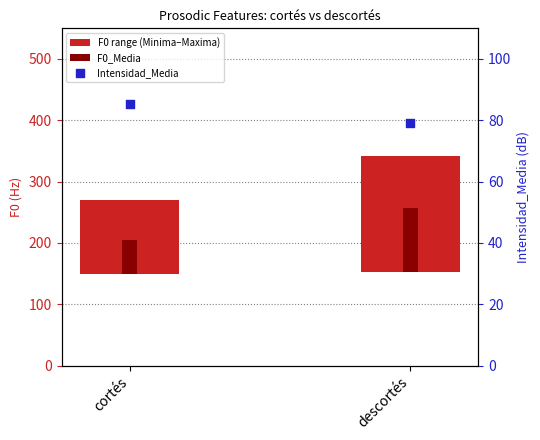

What is the total value across all series at descortés?

373.7